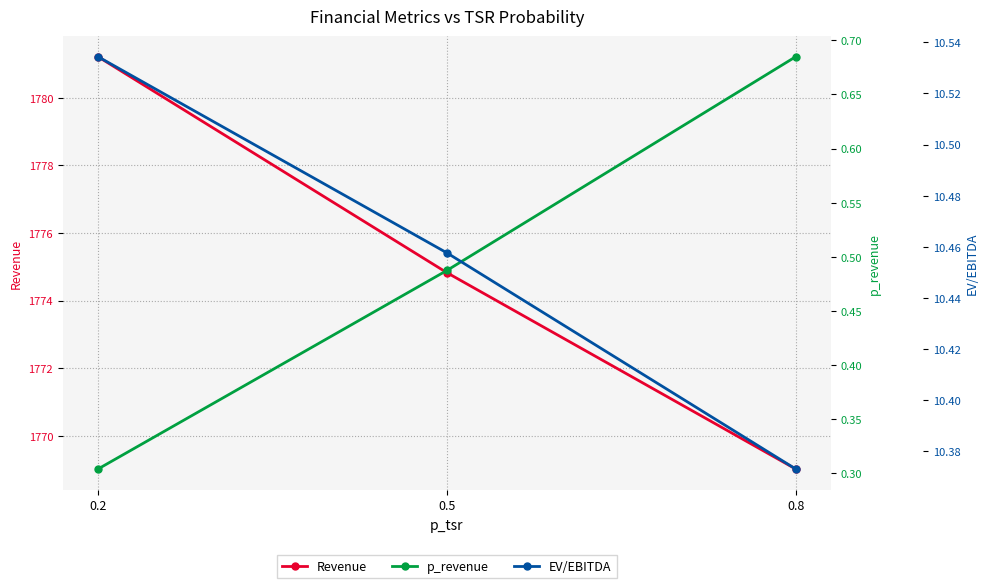

Reading left to right, transcribe all the data shown in this chart.

Revenue: 1769.0	1774.8	1781.2
p_revenue: 0.7	0.5	0.3
EV/EBITDA: 10.4	10.5	10.5